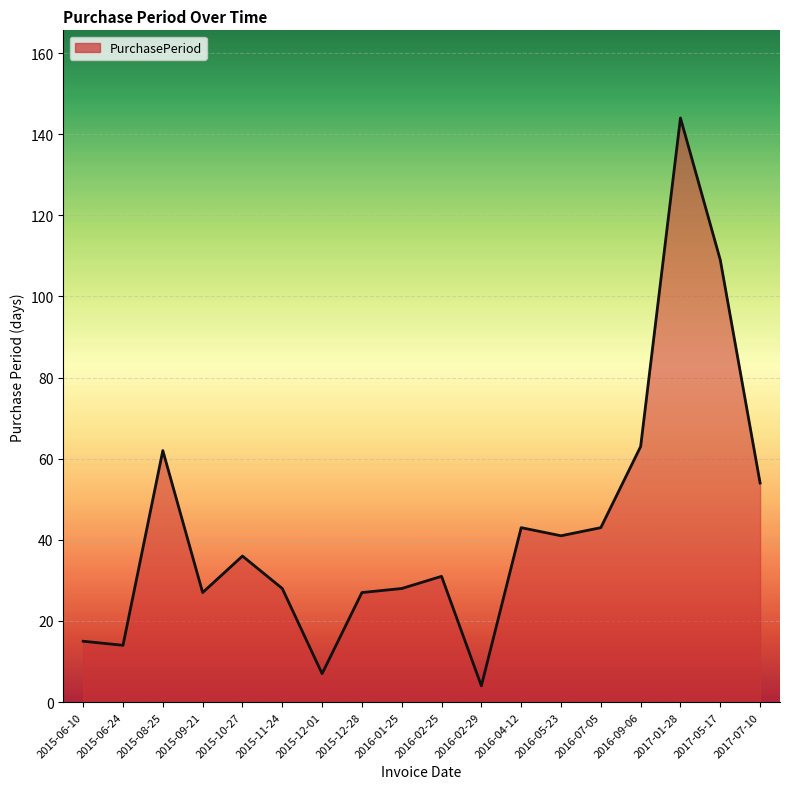

At which category does the chart reach its peak across all series?

2017-01-28